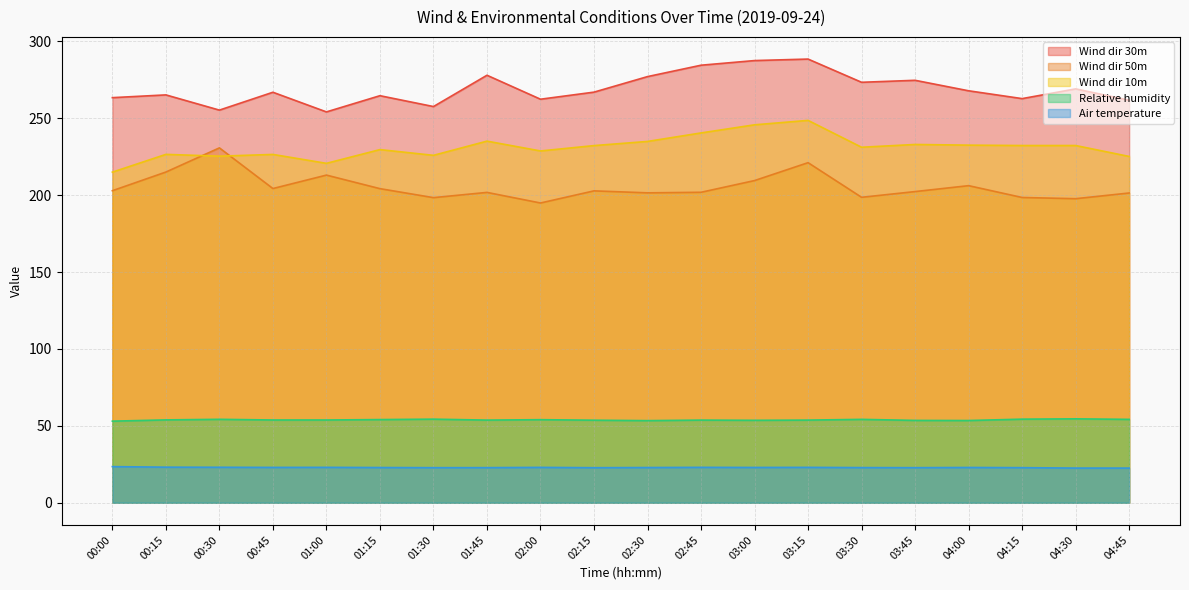

In Wind dir 50m, how many points are higher than both neighbors (excluding endpoints)?

6